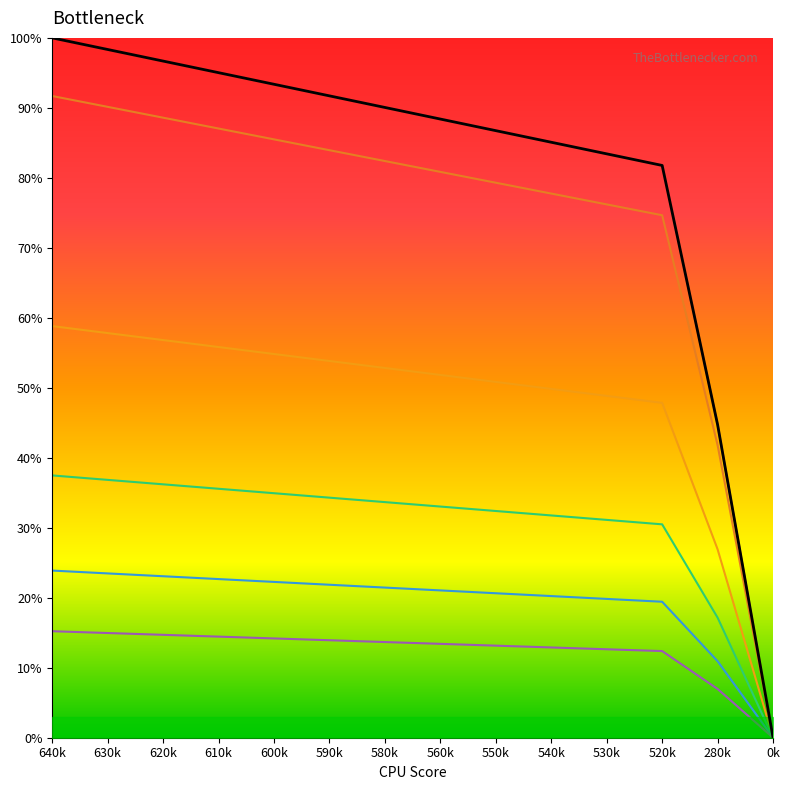

Rank the categories by value from highest to lowest.

640k, 630k, 620k, 610k, 600k, 590k, 580k, 560k, 550k, 540k, 530k, 520k, 280k, 0k